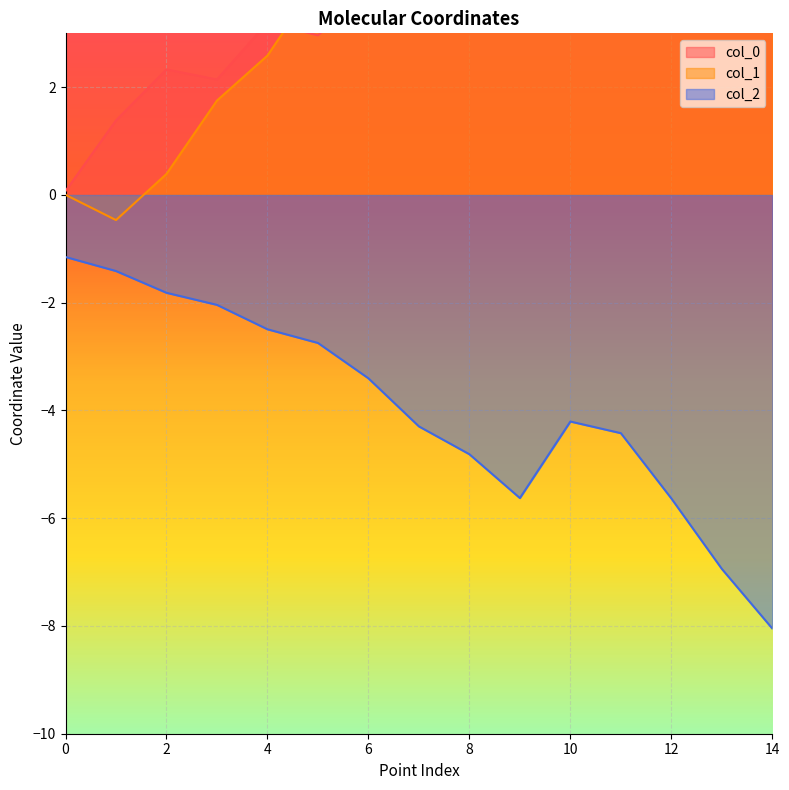

Reading left to right, extract all data points from this chart.

col_0: 0.1	1.4	2.3	2.1	3.2	3.0	3.8	4.8	5.4	6.3	4.8	5.1	4.4	4.7	4.1
col_1: 0.0	-0.5	0.4	1.8	2.6	4.0	4.9	4.6	5.7	5.8	6.8	8.2	8.8	8.4	9.0
col_2: -1.2	-1.4	-1.8	-2.0	-2.5	-2.7	-3.4	-4.3	-4.8	-5.6	-4.2	-4.4	-5.6	-6.9	-8.0